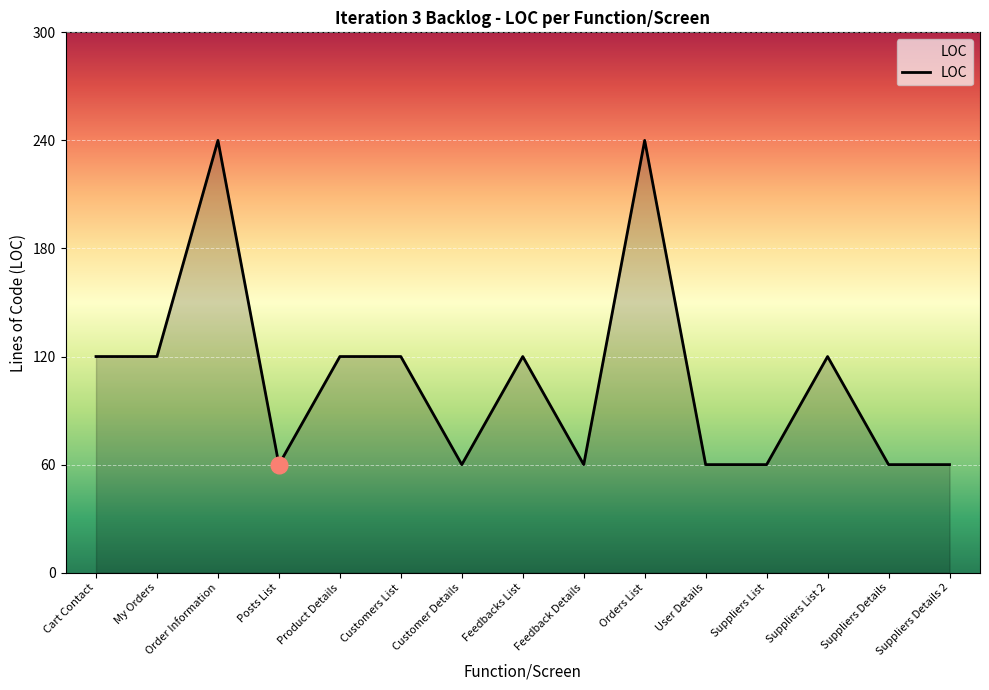

Is it true that the value at My Orders is 120?

True